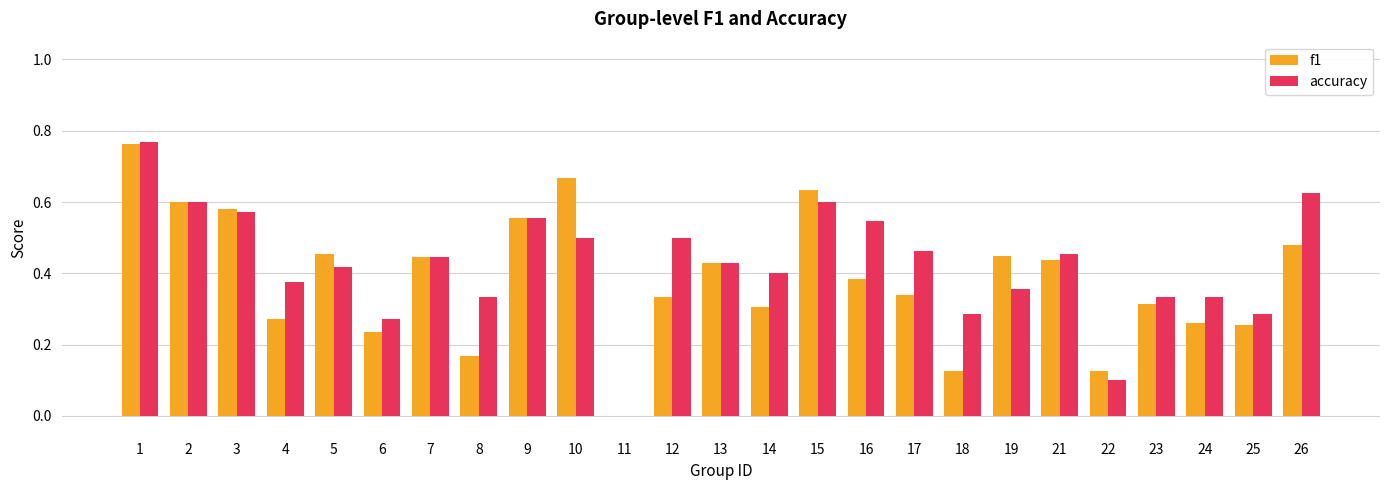

True or false: accuracy has a value of 0.1 at 8.

False